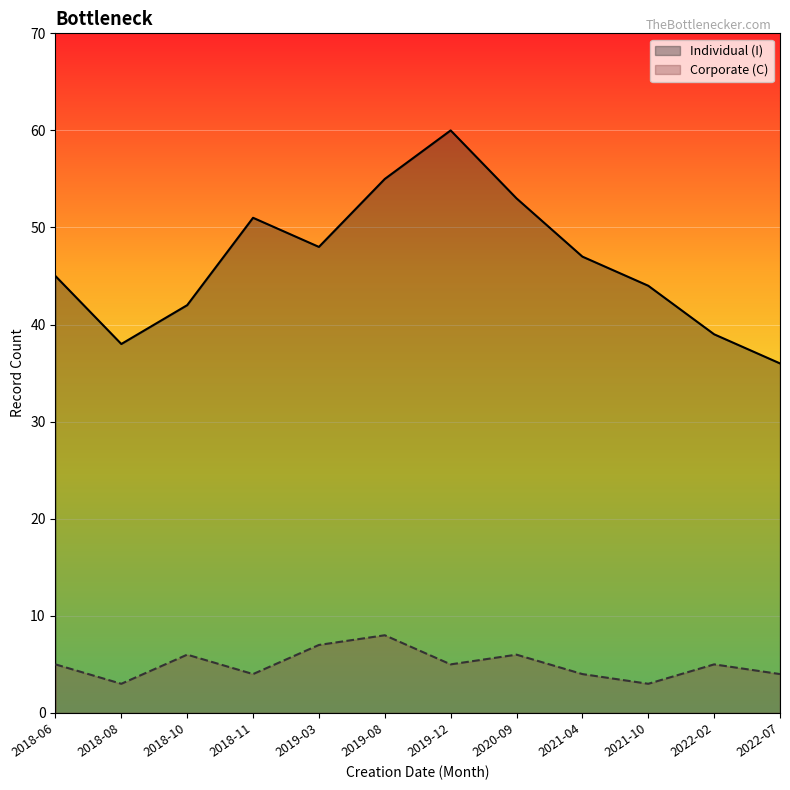

True or false: Corporate (C) has a value of 8 at 2019-08.

True